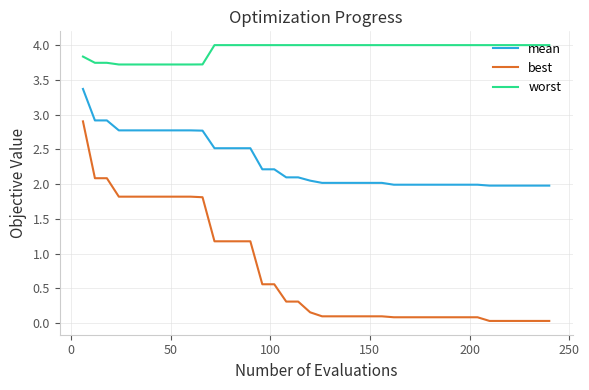

List the series in order of their peak value, highest first.

worst, mean, best